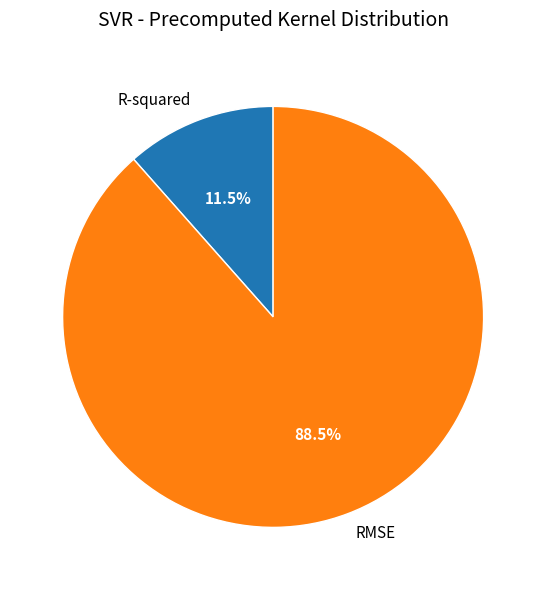

Is RMSE the majority of the pie?

Yes